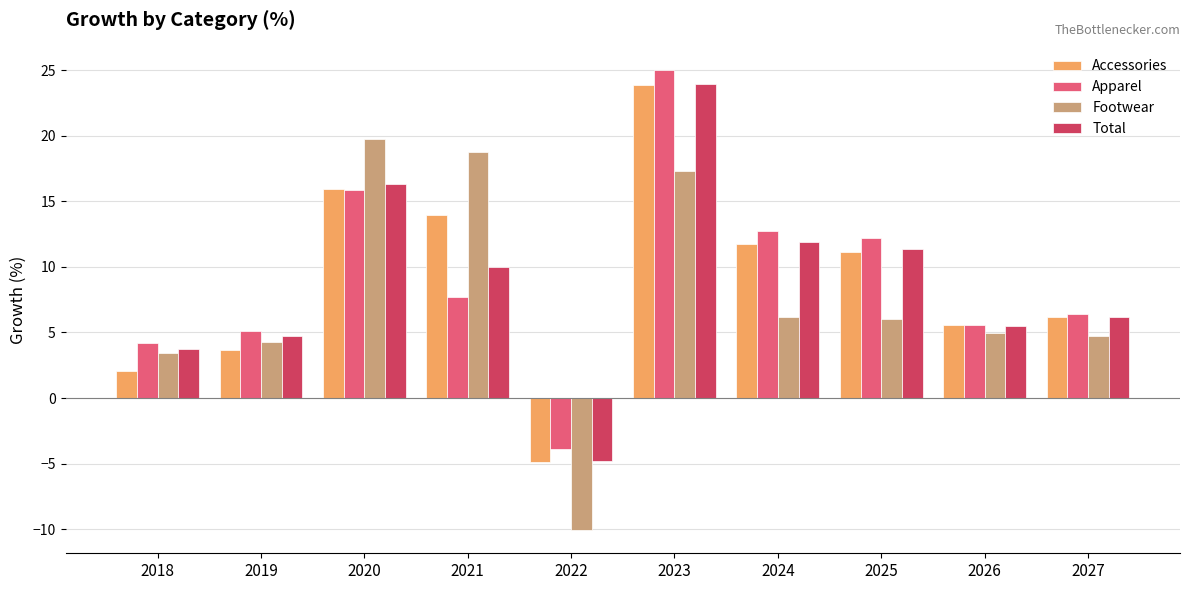

What are all the series names shown in the legend?

Accessories, Apparel, Footwear, Total